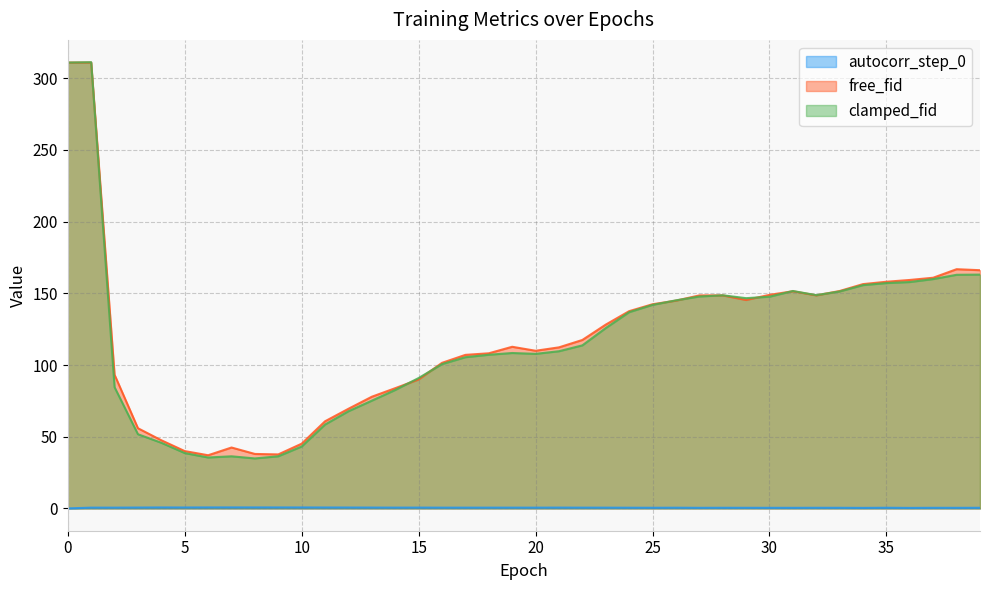

The clamped_fid series shows 34.9 at 8. True or false?

True